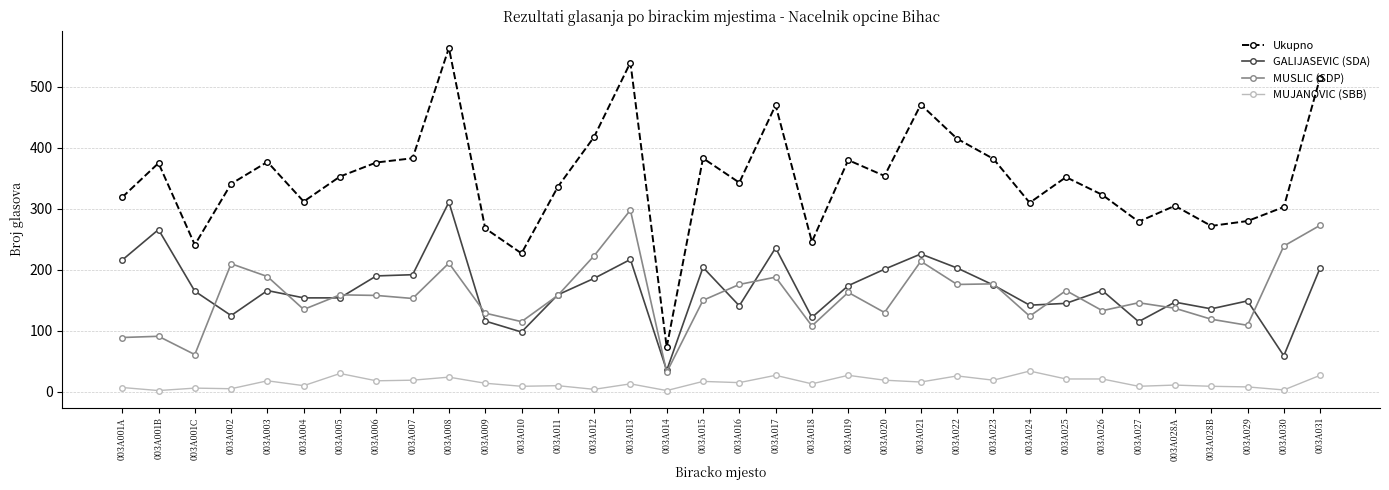

What are all the series names shown in the legend?

Ukupno, GALIJASEVIC (SDA), MUSLIC (SDP), MUJANOVIC (SBB)